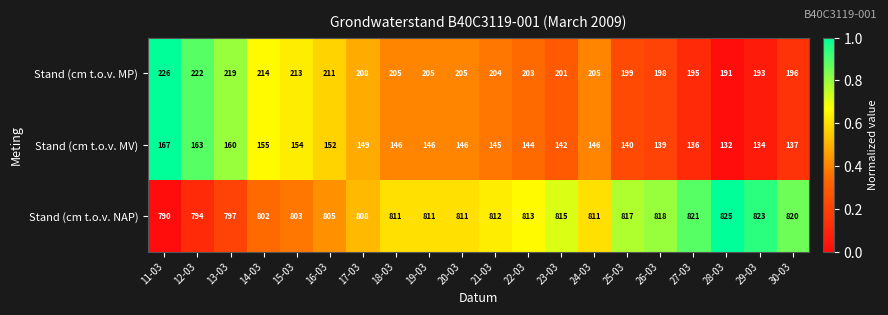

What is the difference between the second highest and second lowest values in the Stand (cm t.o.v. MV) series?

29